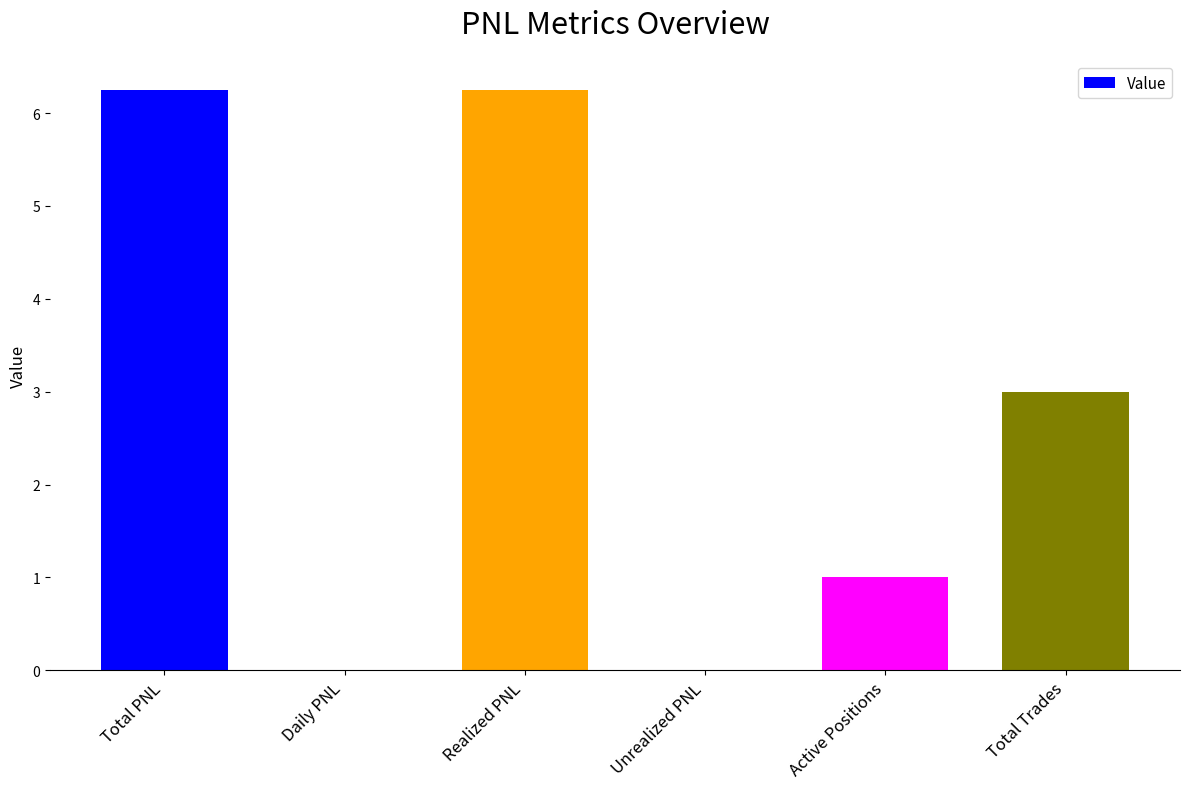

What is the change in value from Total PNL to Daily PNL?

-6.2